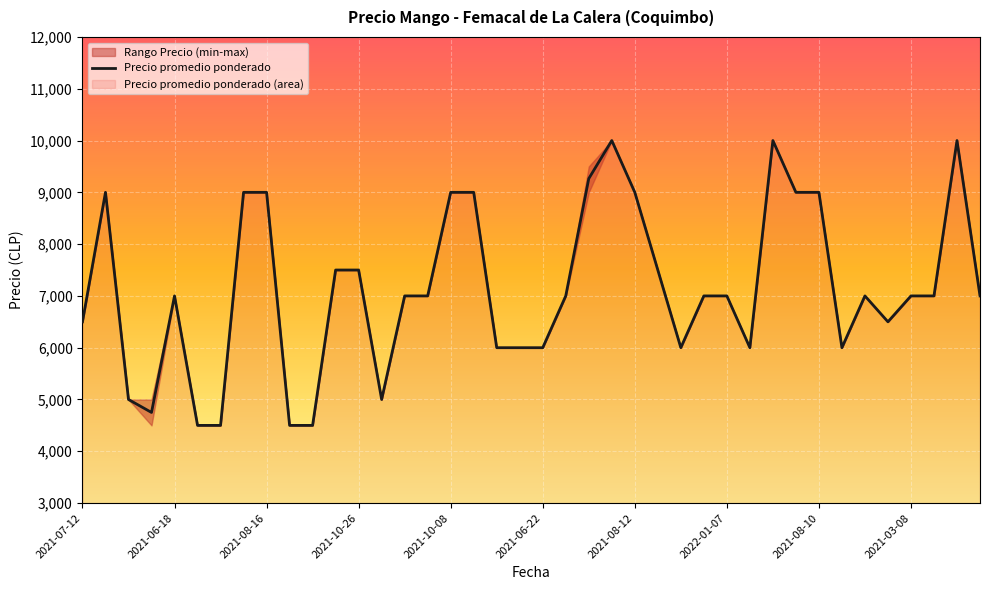

Where is Precio promedio ponderado nearest to the value 7250?

2021-06-18